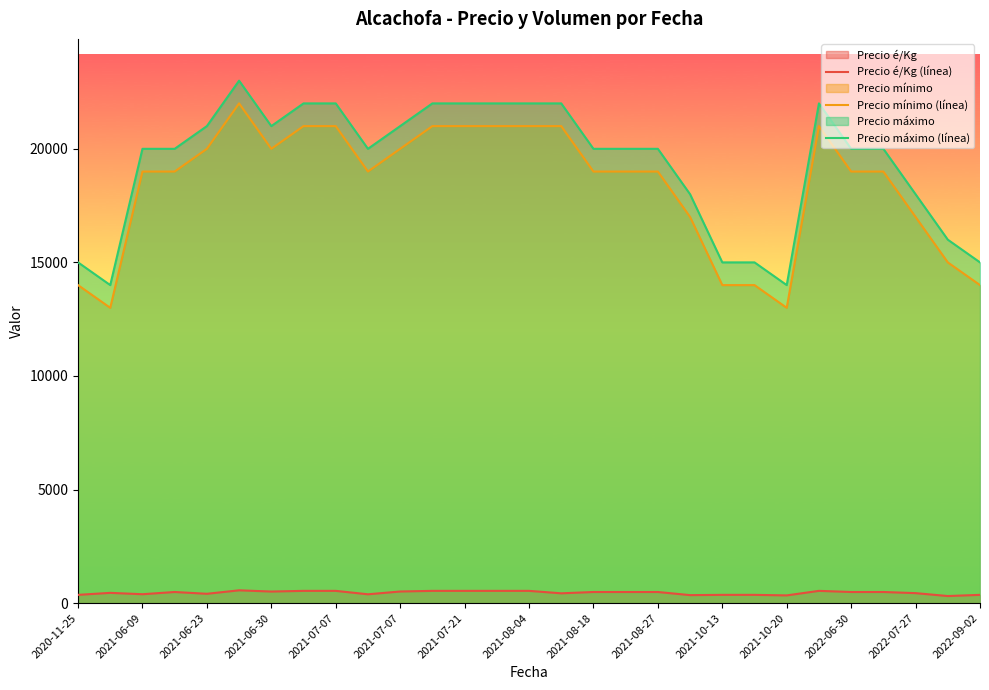

How many lines are shown in the chart?

3